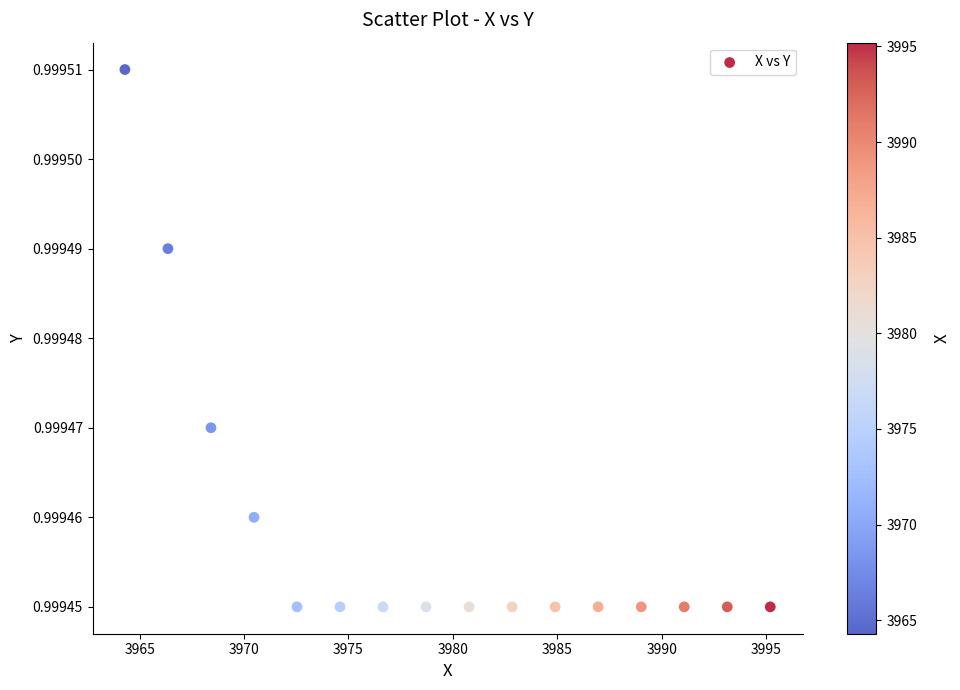

What is the range of X values (max minus min)?

30.9